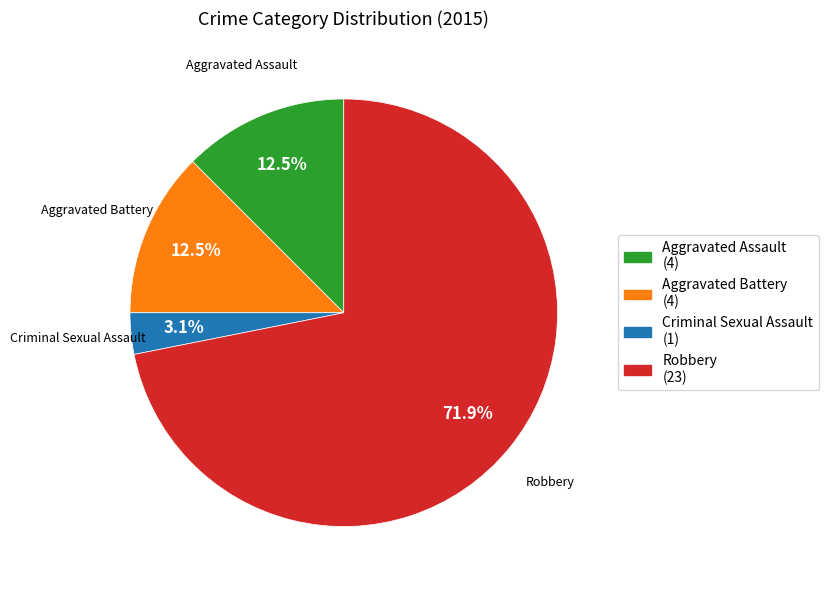

Which has a higher value, Criminal Sexual Assault or Robbery?

Robbery